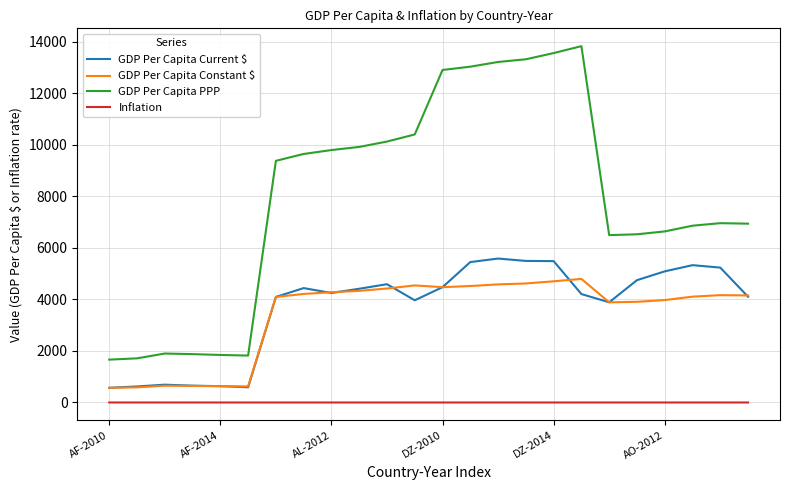

What are all the series names shown in the legend?

GDP Per Capita Current $, GDP Per Capita Constant $, GDP Per Capita PPP, Inflation